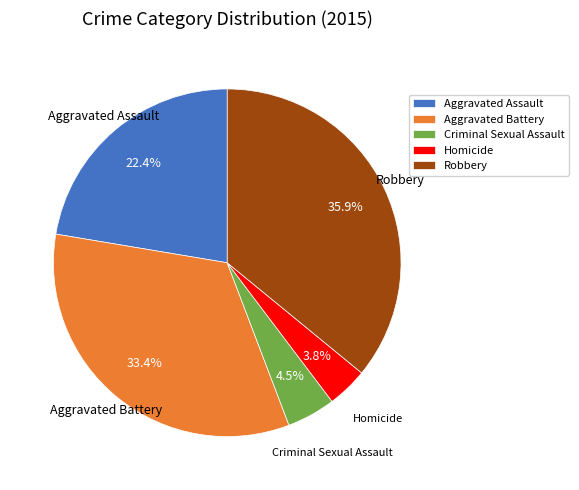

To the nearest percent, what portion does Robbery represent?

36%